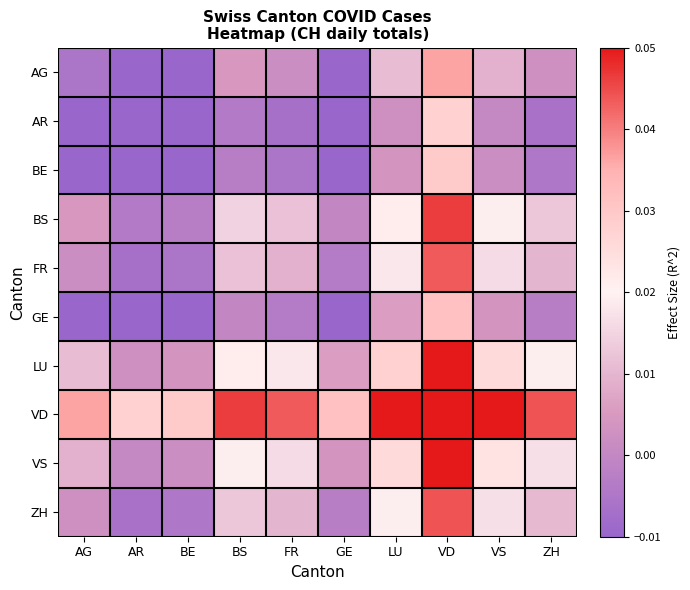

Reading right to left, what are all the values shown in this chart?

AG: ZH=0.0	VS=0.0	VD=0.0	LU=0.0	GE=-0.0	FR=0.0	BS=0.0	BE=-0.0	AR=-0.0	AG=-0.0
AR: ZH=-0.0	VS=0.0	VD=0.0	LU=0.0	GE=-0.0	FR=-0.0	BS=-0.0	BE=-0.0	AR=-0.0	AG=-0.0
BE: ZH=-0.0	VS=0.0	VD=0.0	LU=0.0	GE=-0.0	FR=-0.0	BS=-0.0	BE=-0.0	AR=-0.0	AG=-0.0
BS: ZH=0.0	VS=0.0	VD=0.0	LU=0.0	GE=-0.0	FR=0.0	BS=0.0	BE=-0.0	AR=-0.0	AG=0.0
FR: ZH=0.0	VS=0.0	VD=0.0	LU=0.0	GE=-0.0	FR=0.0	BS=0.0	BE=-0.0	AR=-0.0	AG=0.0
GE: ZH=-0.0	VS=0.0	VD=0.0	LU=0.0	GE=-0.0	FR=-0.0	BS=-0.0	BE=-0.0	AR=-0.0	AG=-0.0
LU: ZH=0.0	VS=0.0	VD=0.1	LU=0.0	GE=0.0	FR=0.0	BS=0.0	BE=0.0	AR=0.0	AG=0.0
VD: ZH=0.0	VS=0.1	VD=0.1	LU=0.1	GE=0.0	FR=0.0	BS=0.0	BE=0.0	AR=0.0	AG=0.0
VS: ZH=0.0	VS=0.0	VD=0.1	LU=0.0	GE=0.0	FR=0.0	BS=0.0	BE=0.0	AR=0.0	AG=0.0
ZH: ZH=0.0	VS=0.0	VD=0.0	LU=0.0	GE=-0.0	FR=0.0	BS=0.0	BE=-0.0	AR=-0.0	AG=0.0